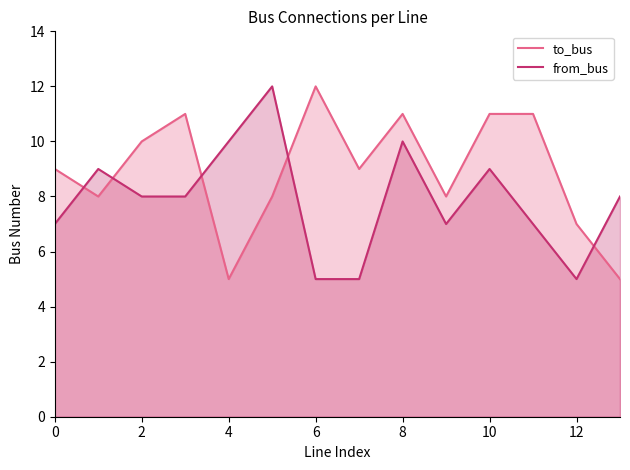

At which category is the sum across all series the highest?

8